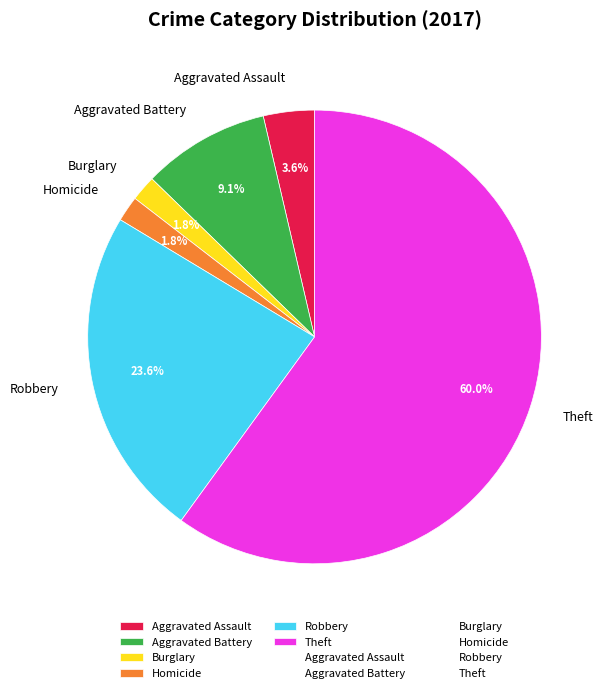

Between Aggravated Assault and Theft, which is larger?

Theft